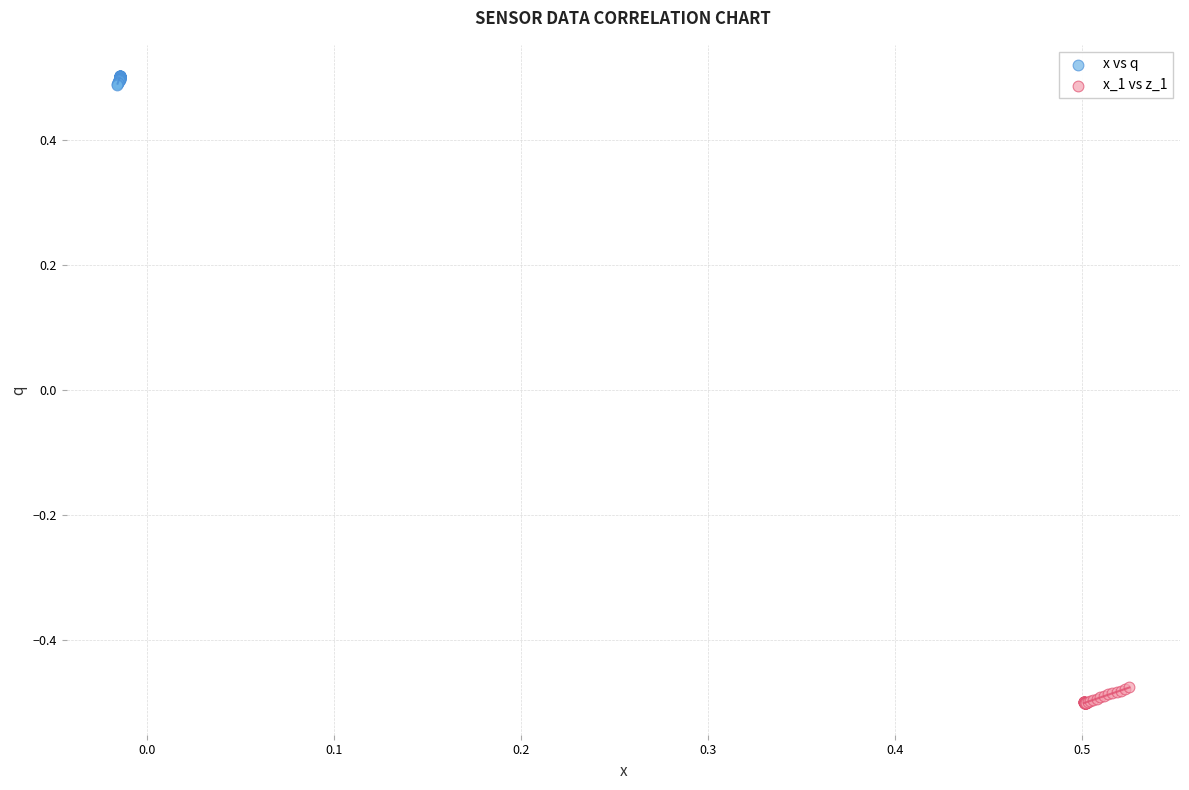

What are all the series names shown in the legend?

x vs q, x_1 vs z_1